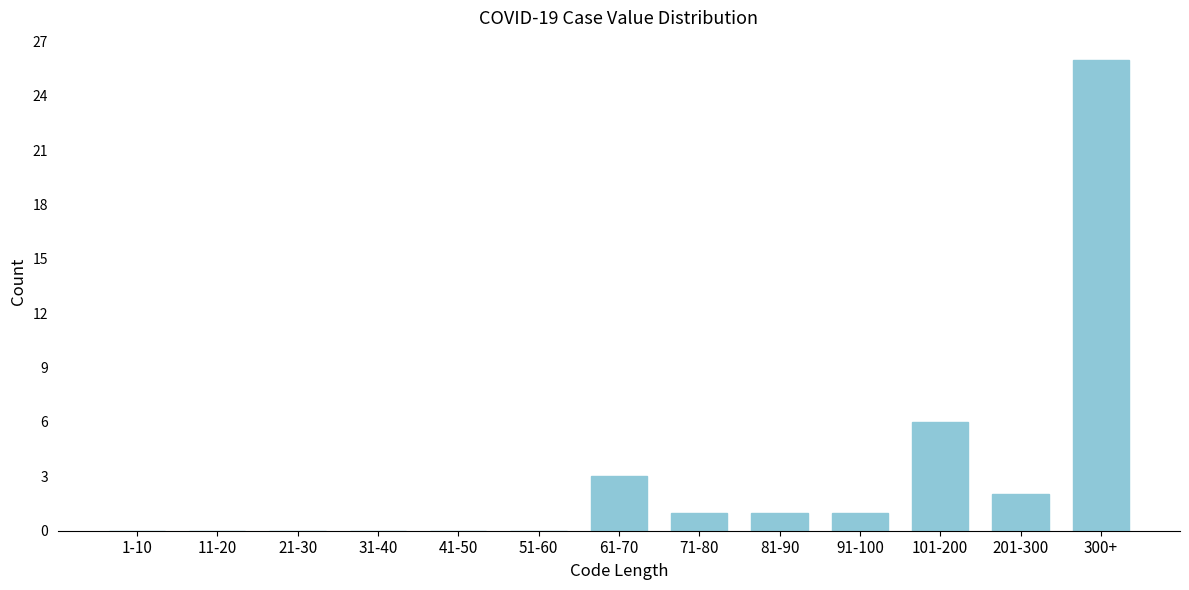

Reading left to right, what are all the values shown in this chart?

1-10=0	11-20=0	21-30=0	31-40=0	41-50=0	51-60=0	61-70=3	71-80=1	81-90=1	91-100=1	101-200=6	201-300=2	300+=26